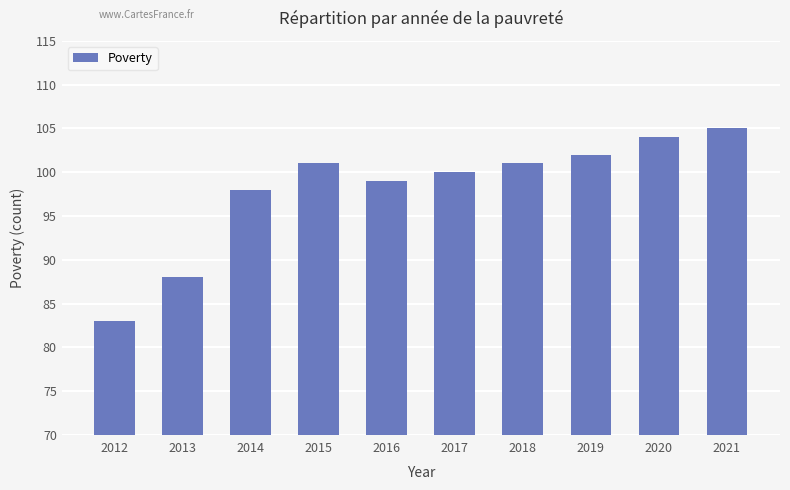

The chart shows a value of 58 at 2014. True or false?

False